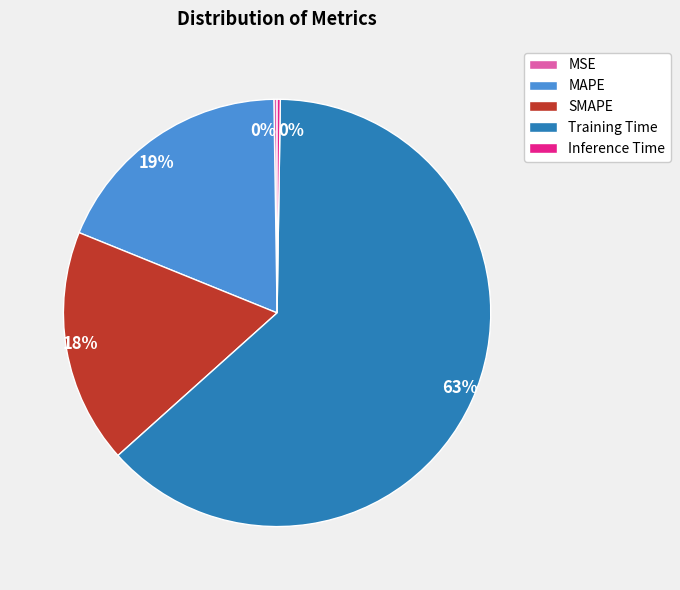

The SMAPE slice represents 18% of the pie. True or false?

True